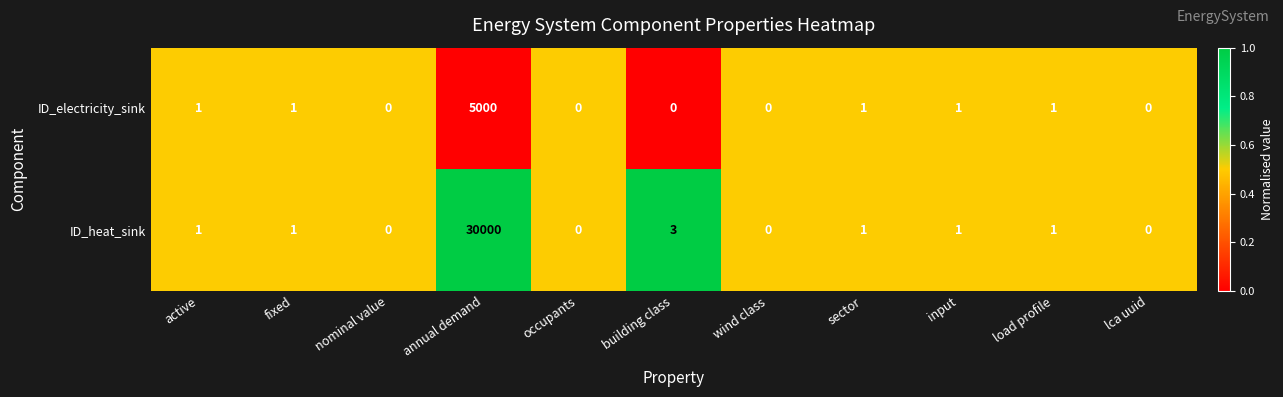

Reading right to left, transcribe all the data shown in this chart.

ID_electricity_sink: 0	1	1	1	0	0	0	5000	0	1	1
ID_heat_sink: 0	1	1	1	0	3	0	30000	0	1	1